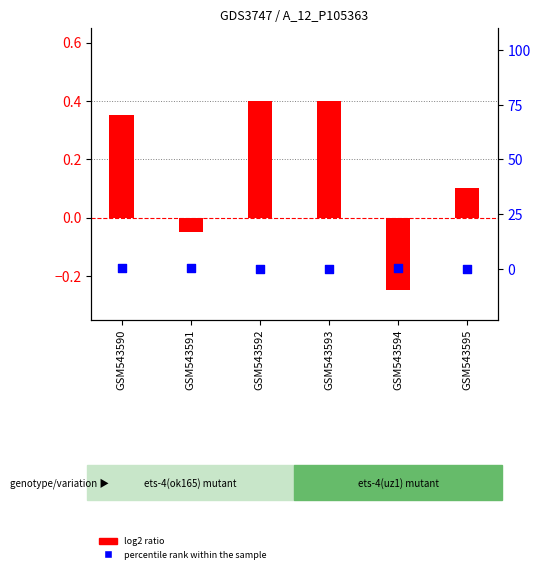

Which series contains the lowest Y value?

log2 ratio